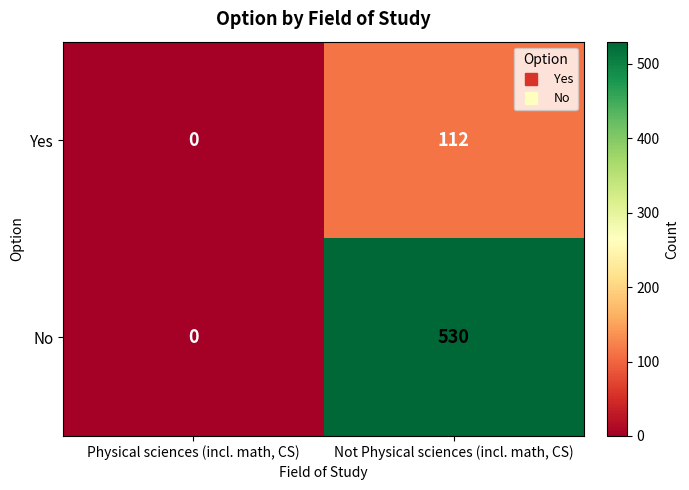

What is the sum of all Yes values?

112